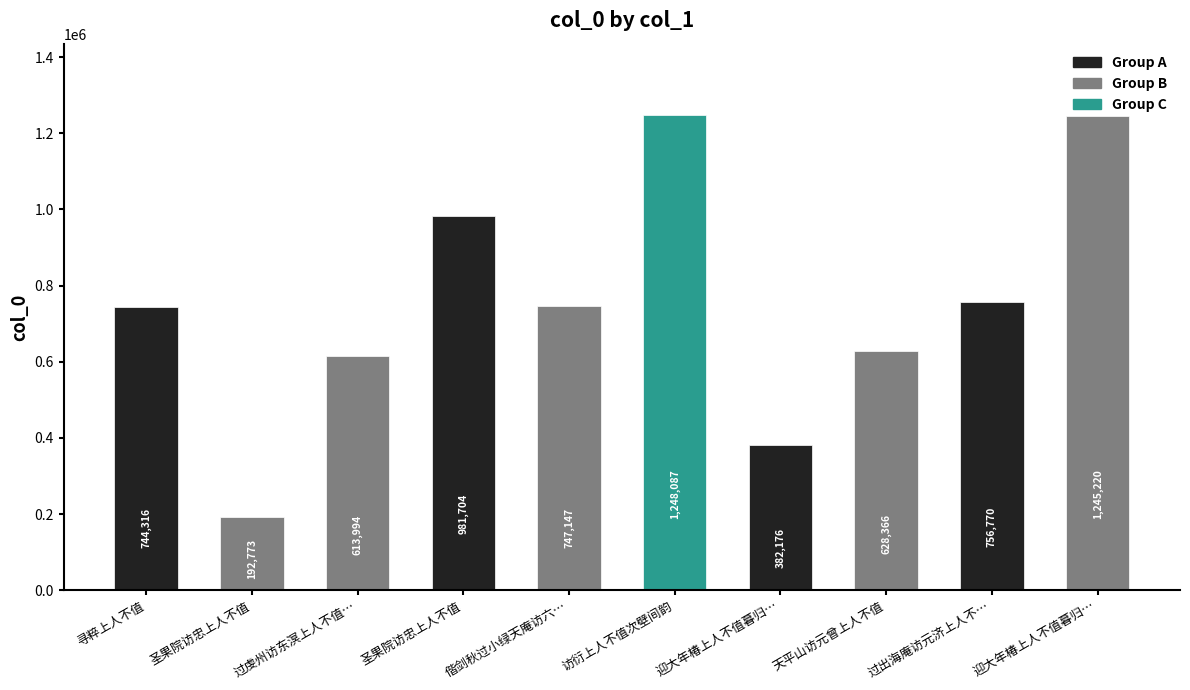

What is the greatest value displayed?

1248087